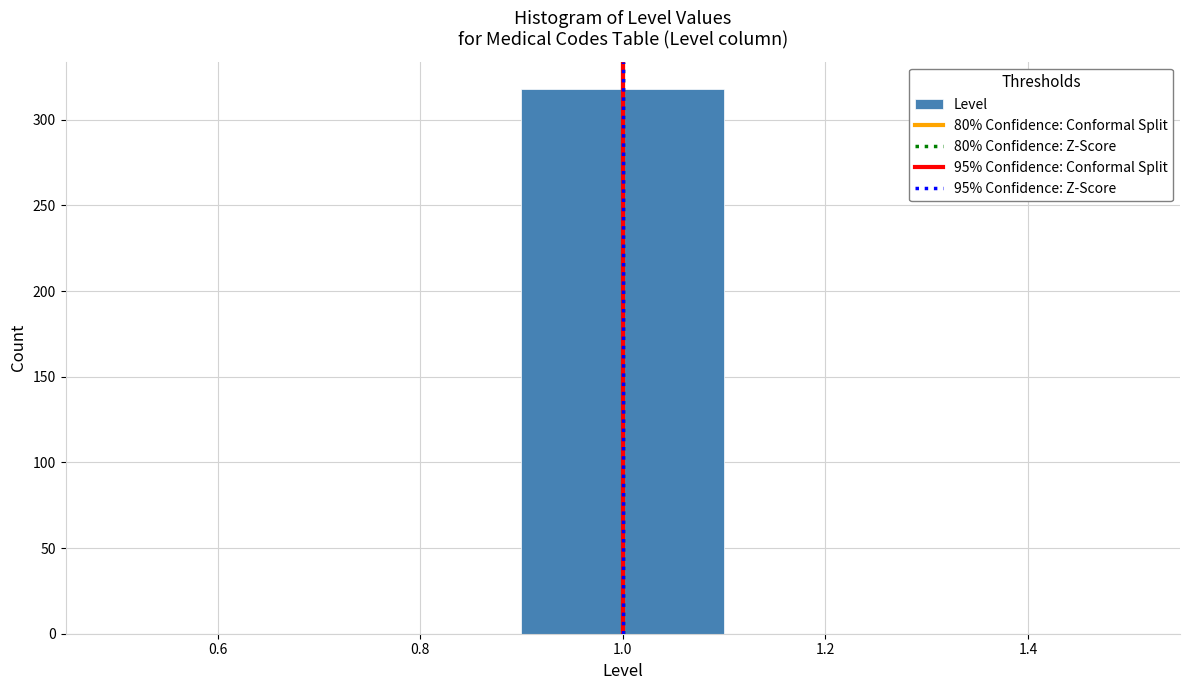

How tall is the bar that spans 0.9 to 1.1 on the x-axis? The values are not printed on the chart, so give them approximately, as read against the axis.

320